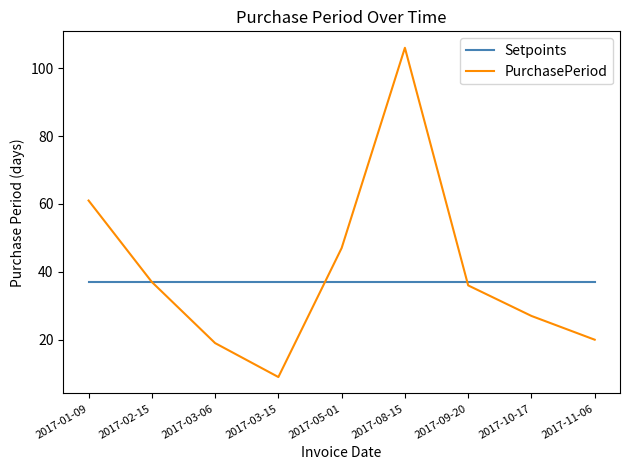

The value of PurchasePeriod at 2017-10-17 is 27. True or false?

True